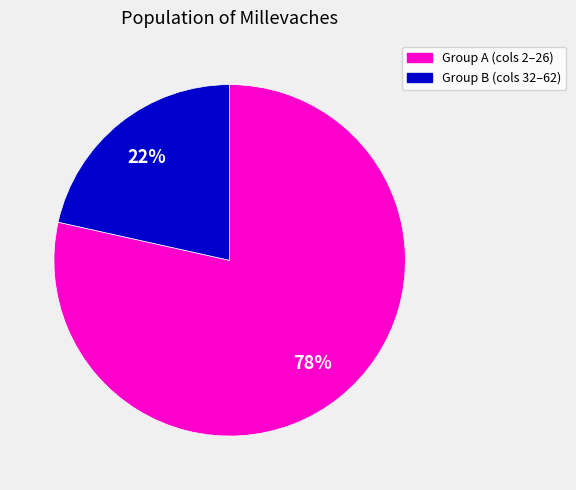

Is there a majority slice in this chart?

Yes